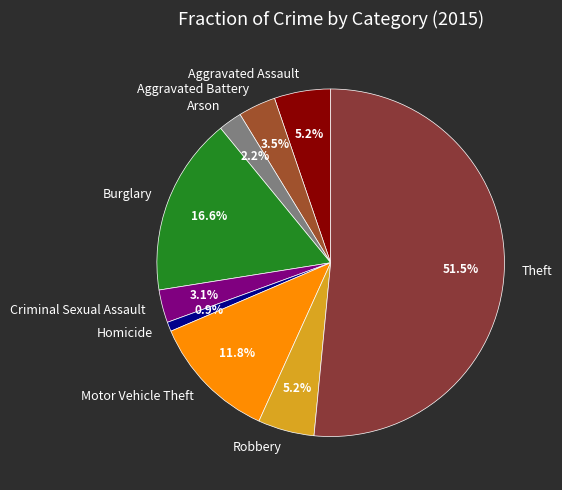

What is the ratio of the value at Aggravated Battery to the value at Criminal Sexual Assault?

1.1